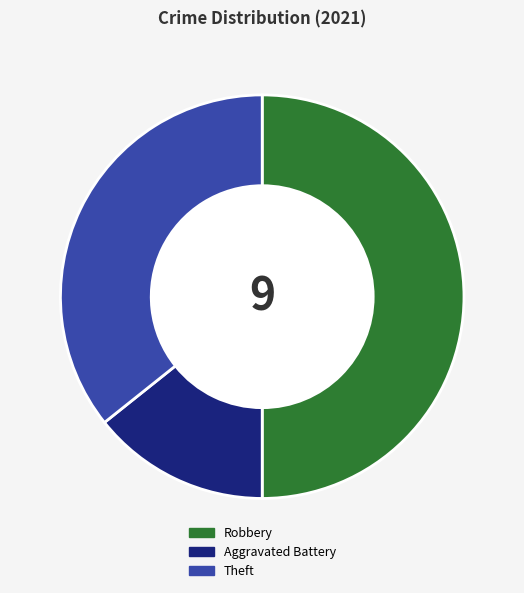

The Theft slice represents 36% of the pie. True or false?

True